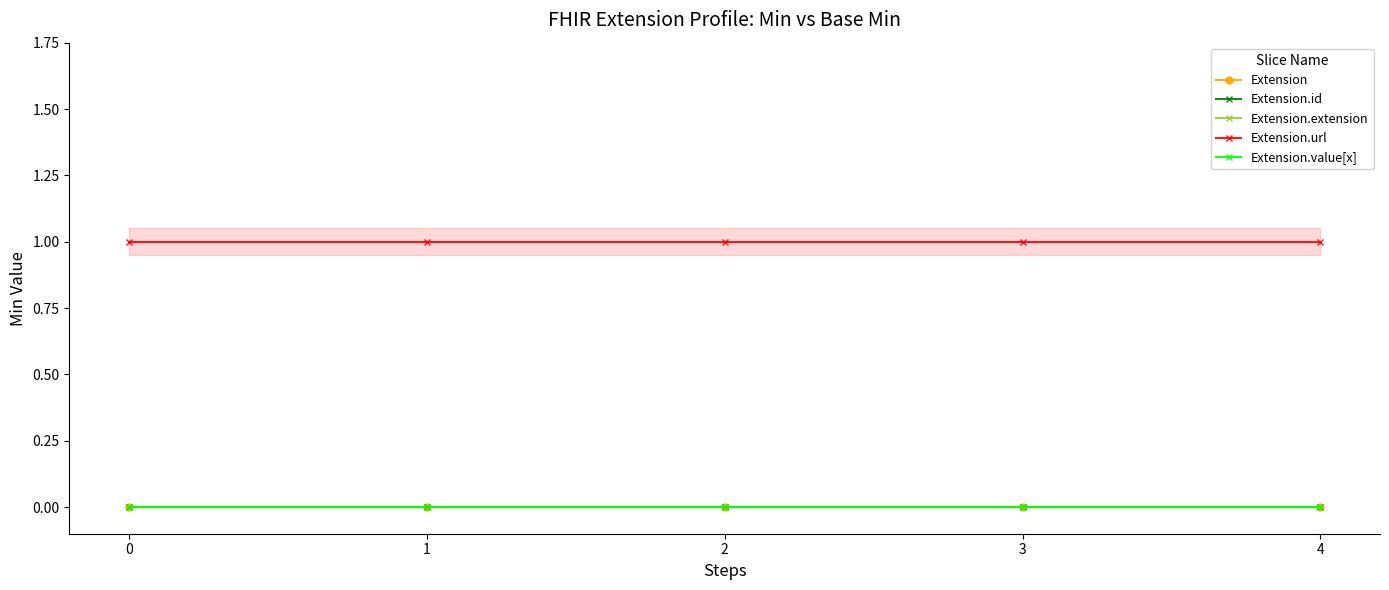

How many series are shown in this chart?

5